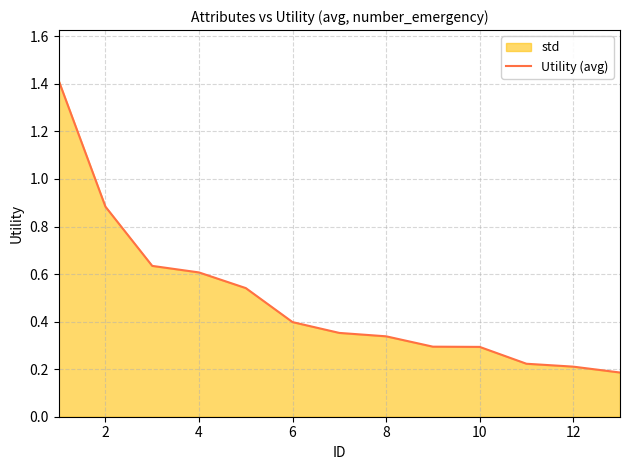

True or false: the data shows 0.1 at 6.

False